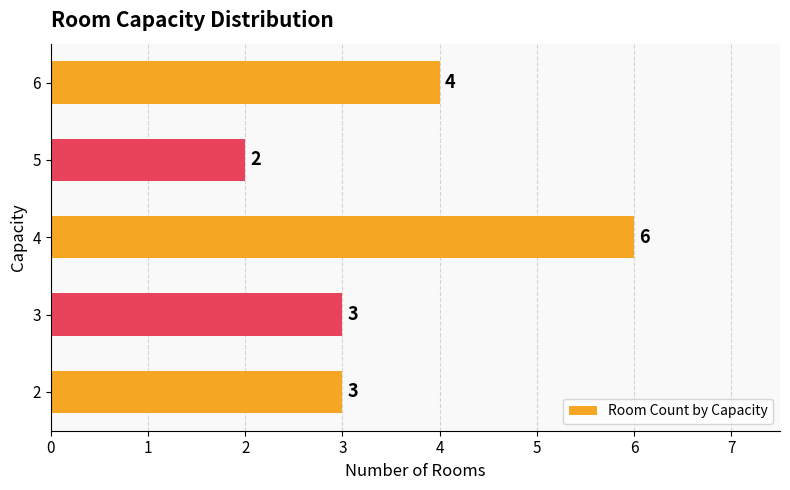

What is the change in value from 3 to 4?

+3